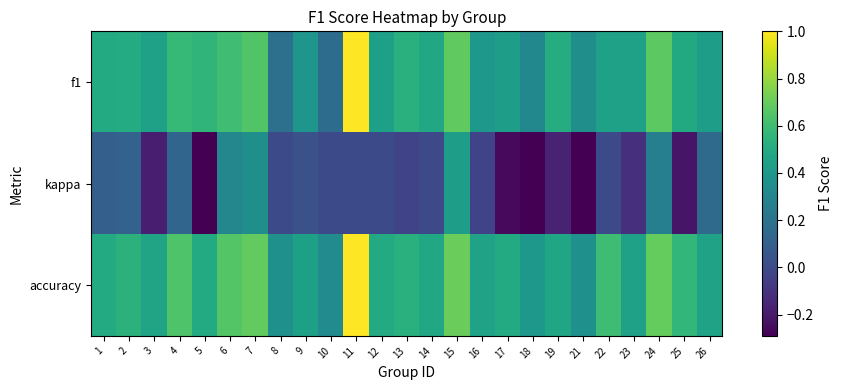

Between 15 and 1, which is larger?

15